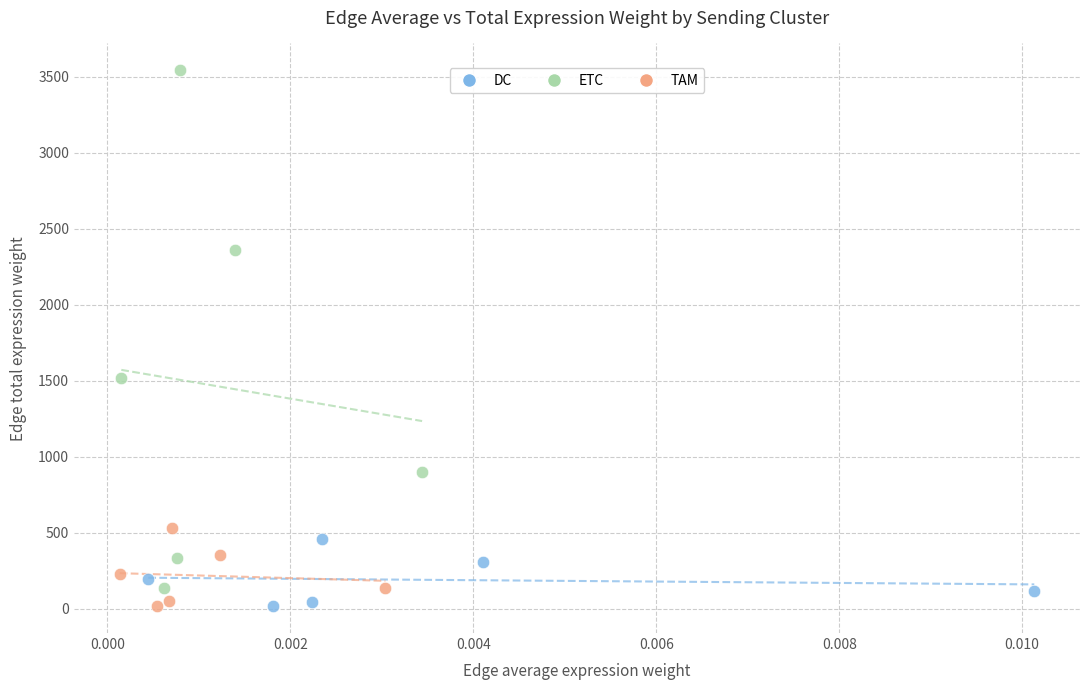

Which series has the widest spread of Y values?

ETC